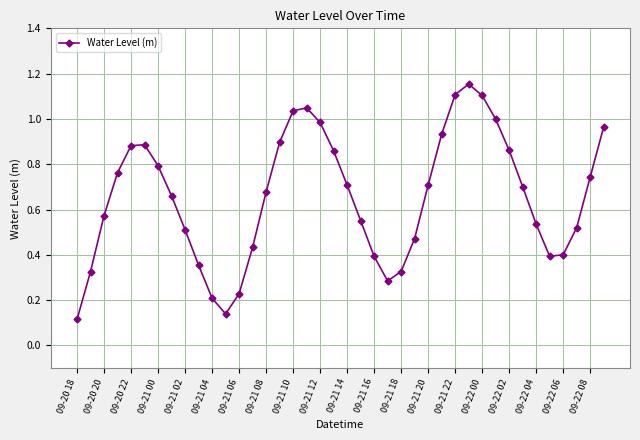

How many interior local valleys (lower than both neighbors) does the data have?

3